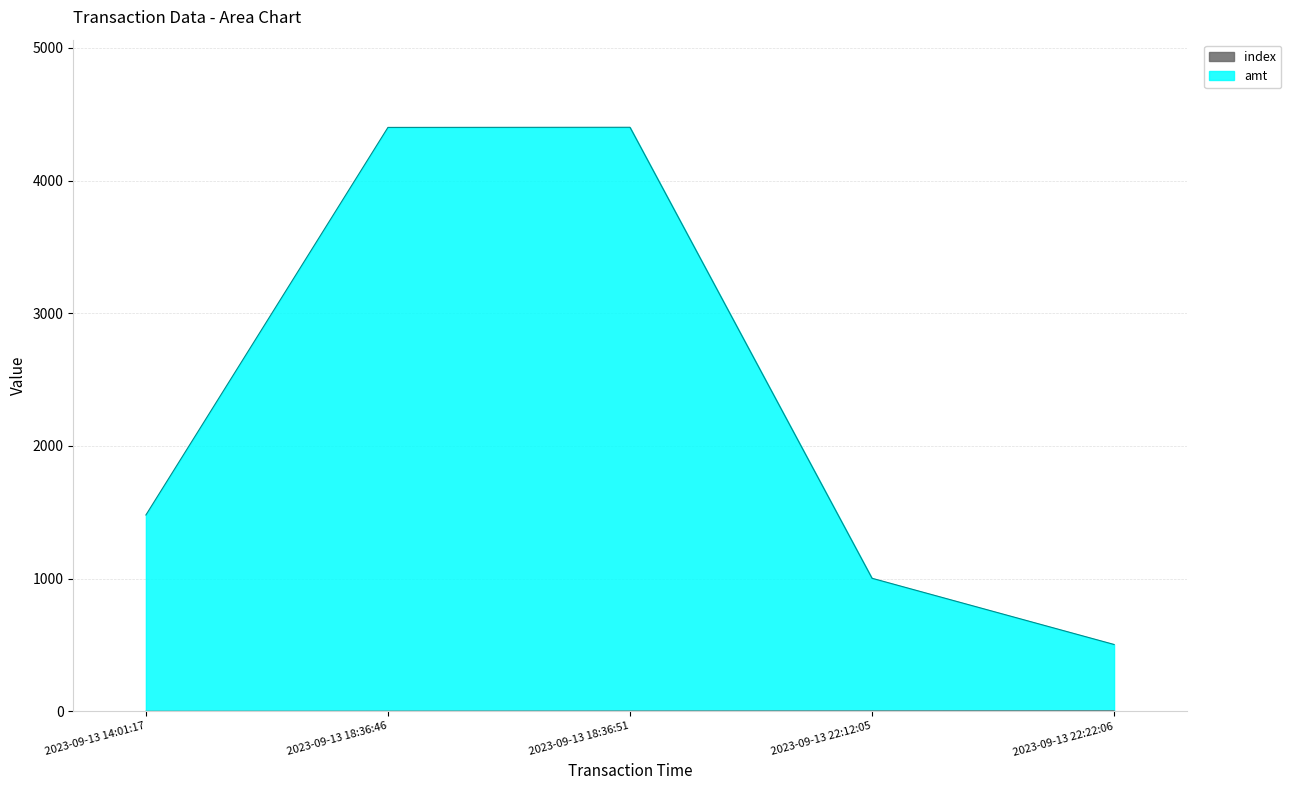

What is the spread (max minus min) of values at 2023-09-13 14:01:17?

1480